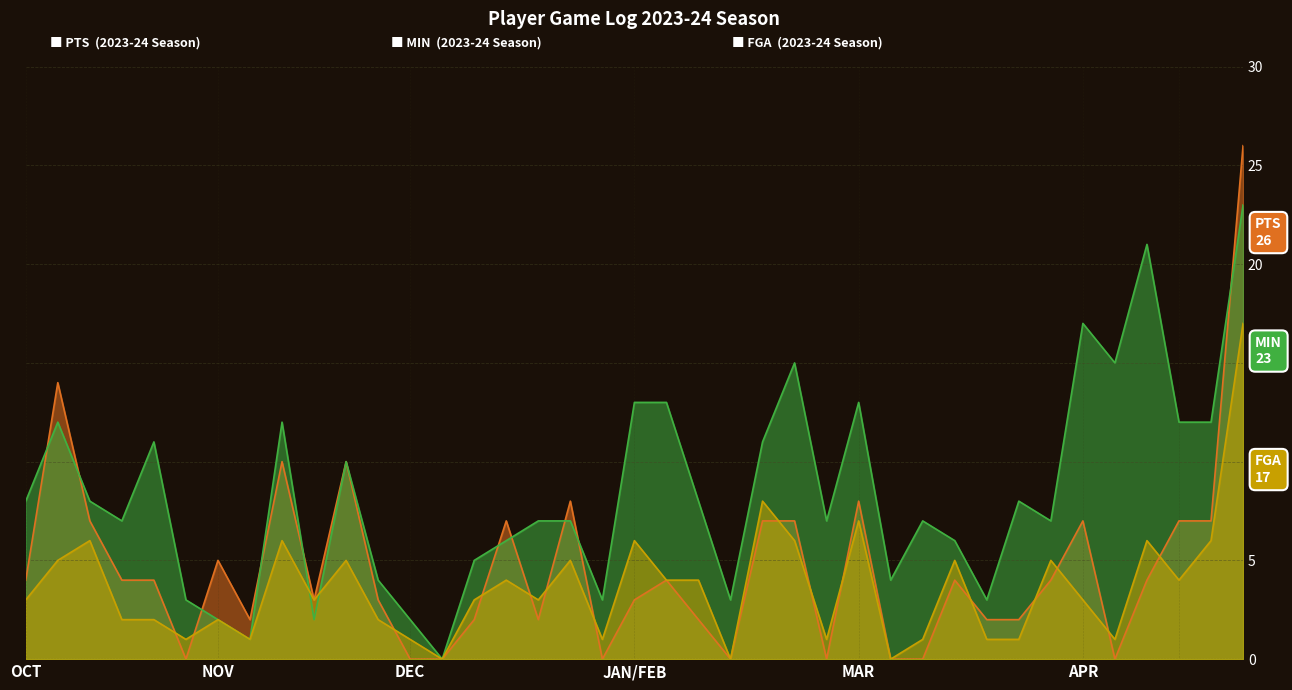

True or false: PTS has more than 1 interior local peaks.

True